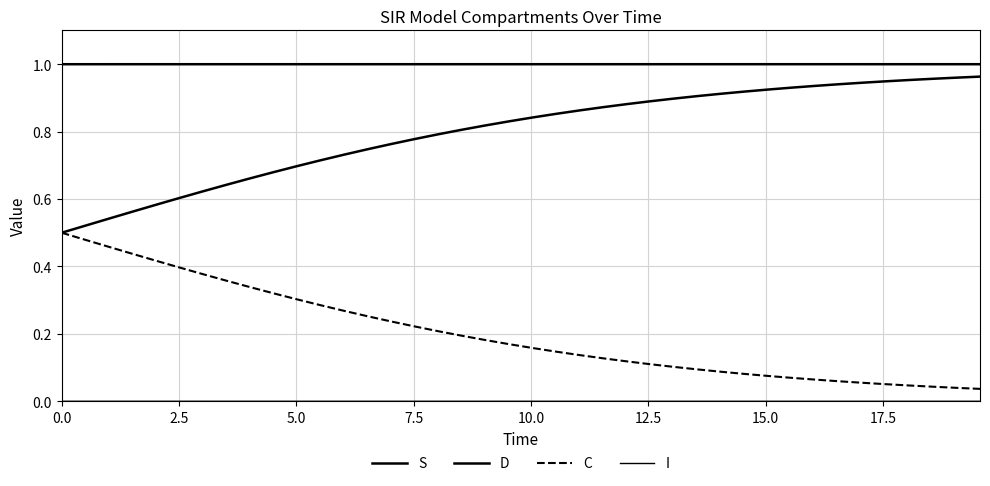

How many lines are shown in the chart?

4